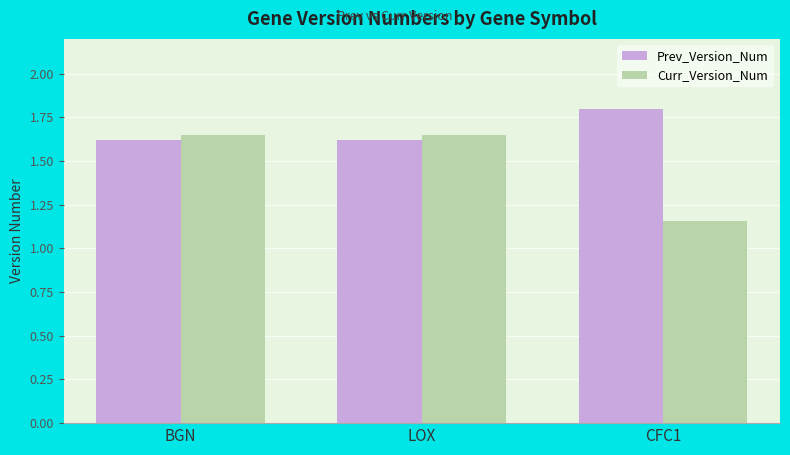

At CFC1, list the series in order from smallest to largest.

Curr_Version_Num, Prev_Version_Num